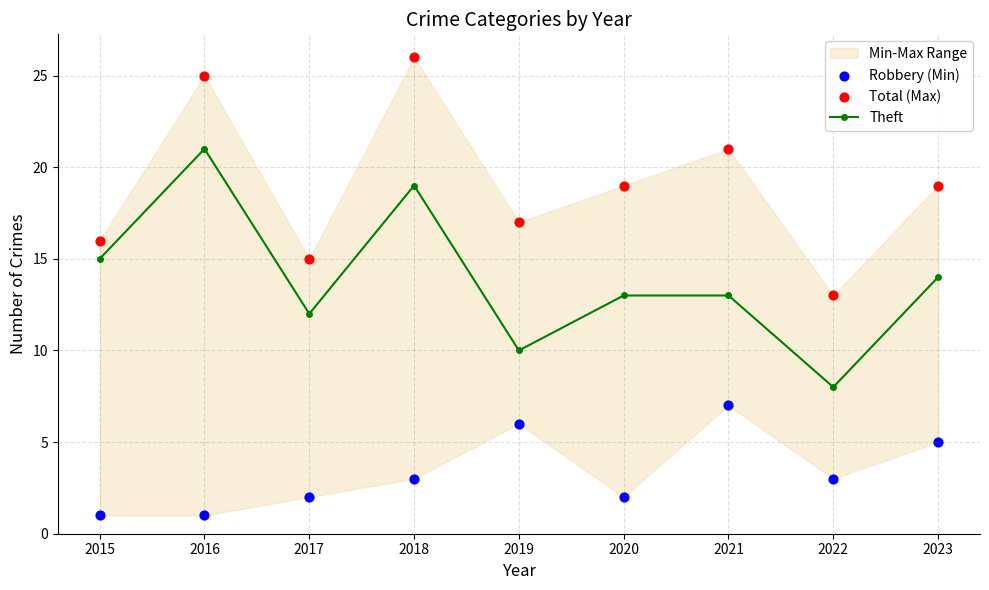

Which series contains the lowest Y value?

Robbery (Min)